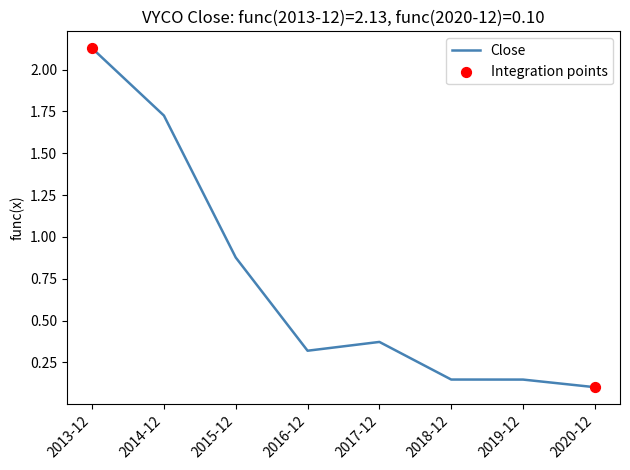

Which has a higher value, 2018-12 or 2017-12?

2017-12